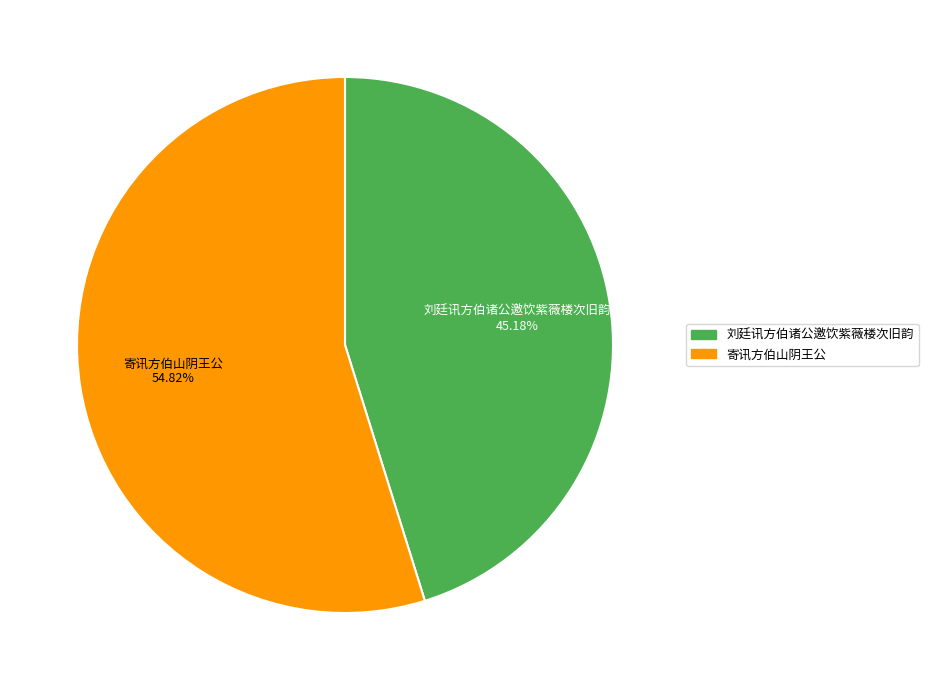

What is the largest slice in the pie chart?

寄讯方伯山阴王公